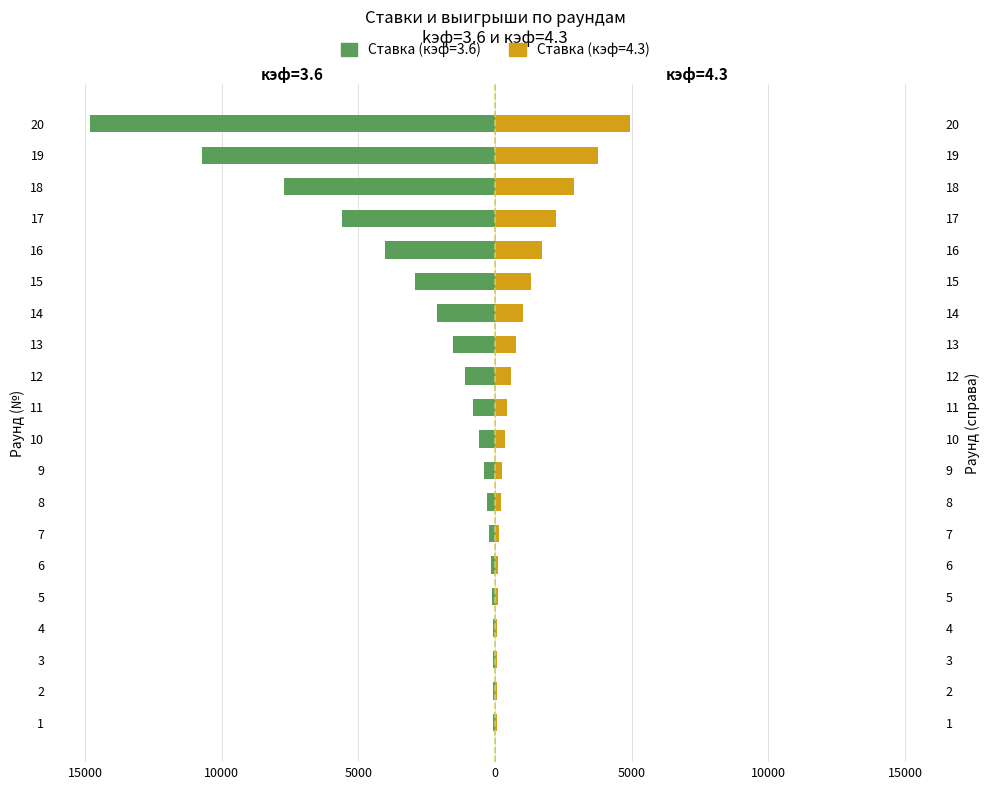

How many data points does each series have?

20